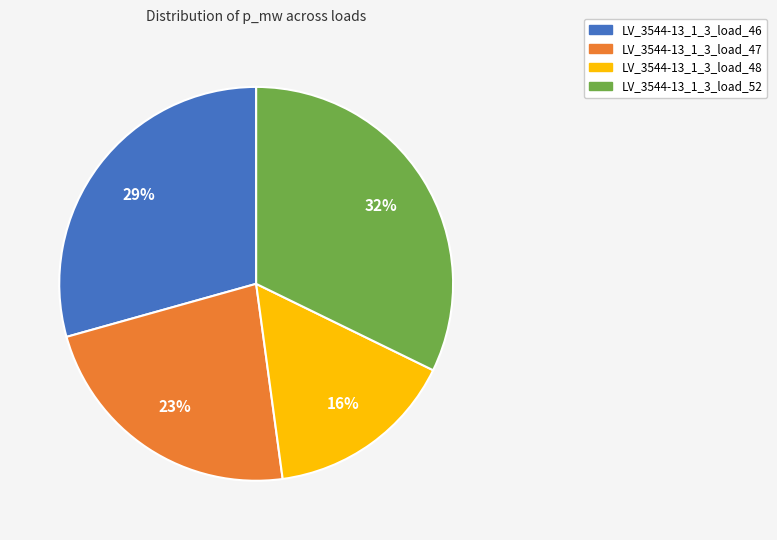

Count the number of slices in the pie.

4